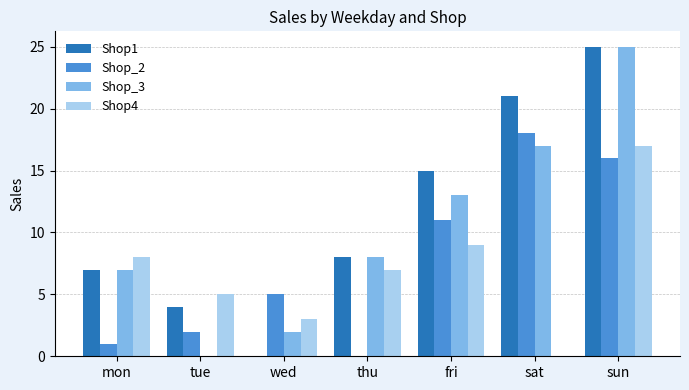

Which series has the largest total across all categories?

Shop1